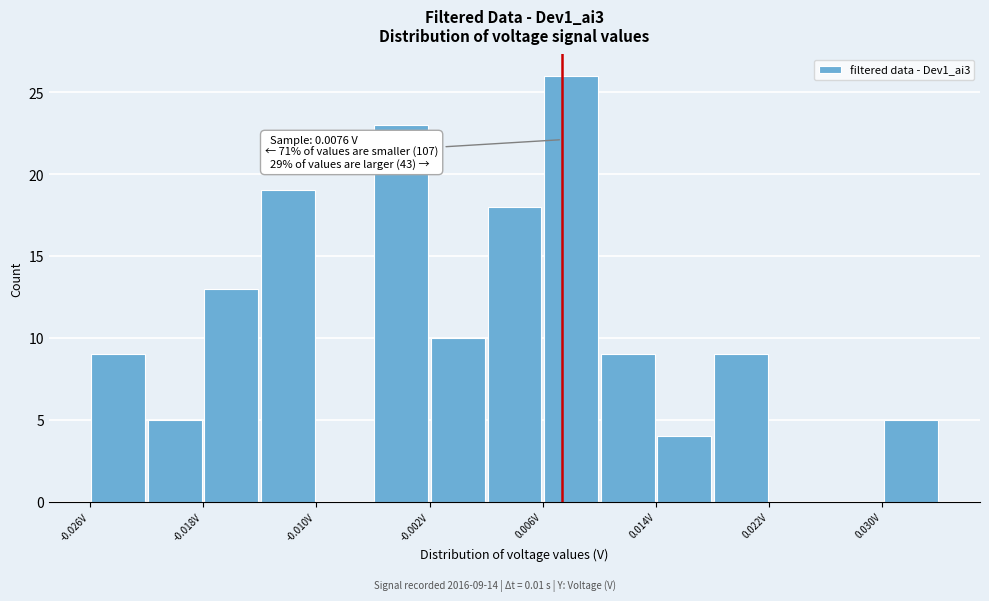

Around what value on the x-axis is the tallest bar? Give the approximate position of its centre, as read against the axis.

0.008